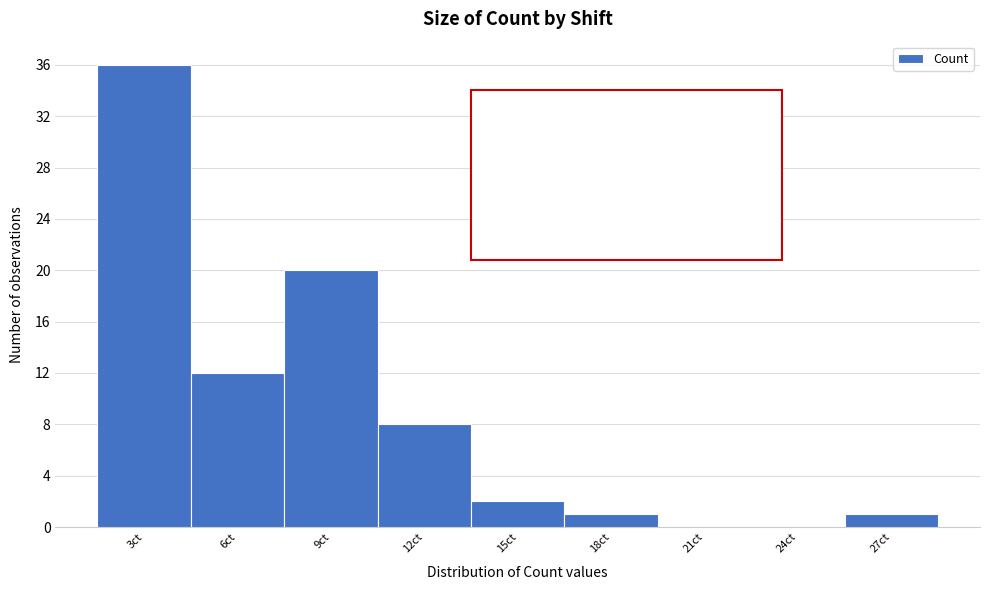

Reading right to left, transcribe all the data shown in this chart.

27ct=1	24ct=0	21ct=0	18ct=1	15ct=2	12ct=8	9ct=20	6ct=12	3ct=36